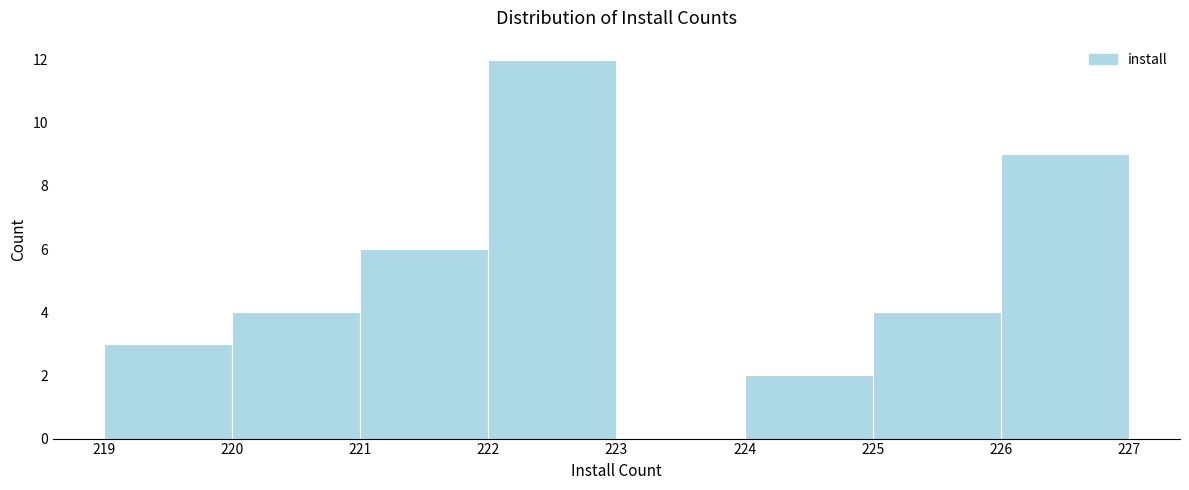

How tall is the bar that spans 219 to 220 on the x-axis? The values are not printed on the chart, so give them approximately, as read against the axis.

3